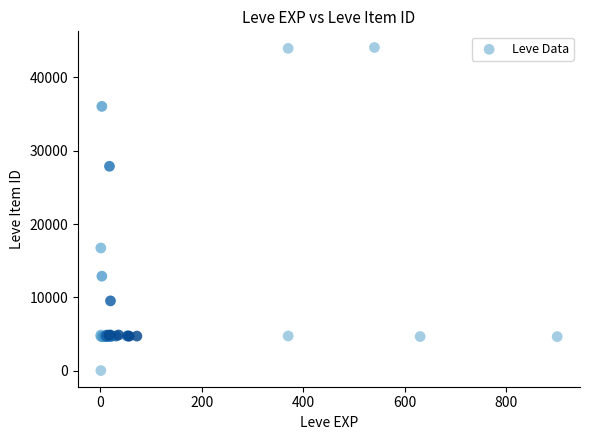

What Y value in the scatter plot is closest to 22050?

16734